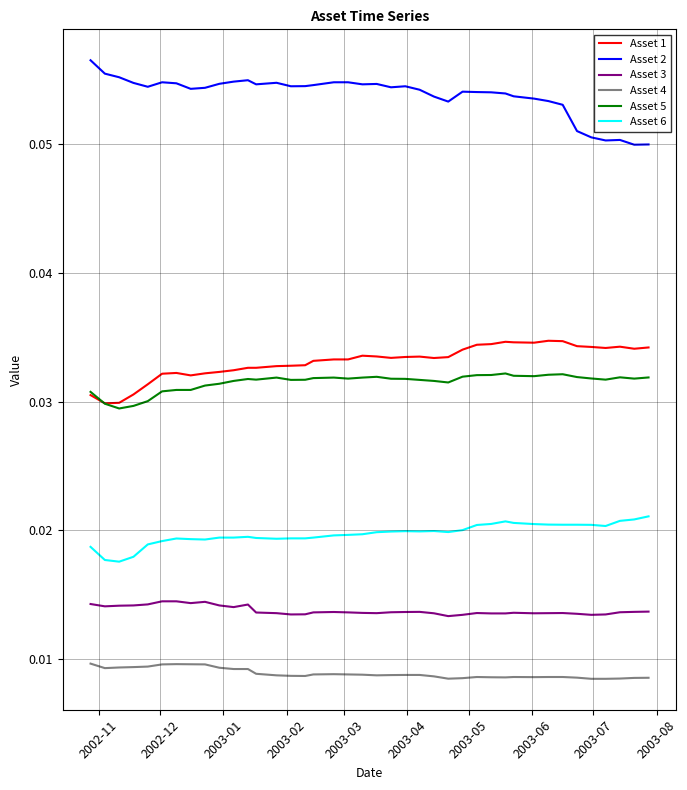

Which series has the largest total across all categories?

Asset 2